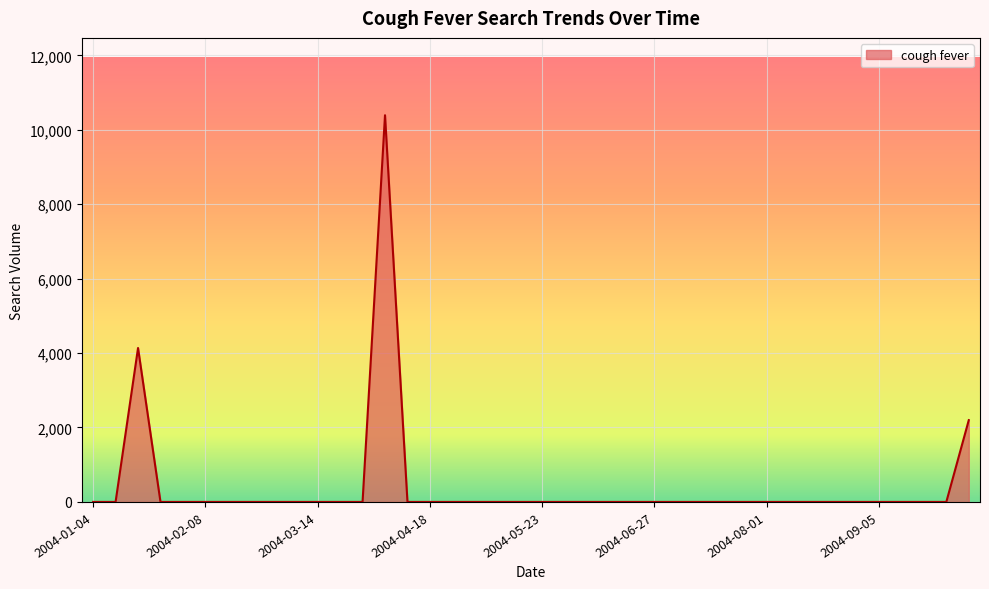

What is the greatest value displayed?

10390.0